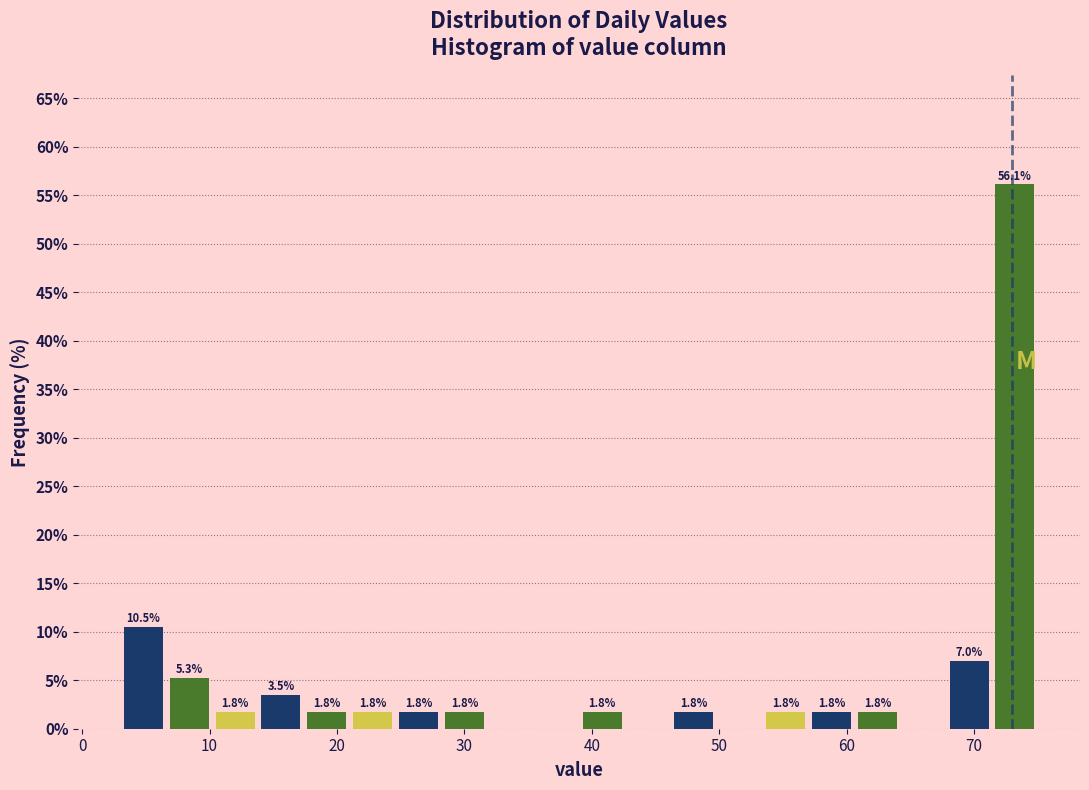

Read against the x-axis, roughly where is the centre of the tallest bar?

73